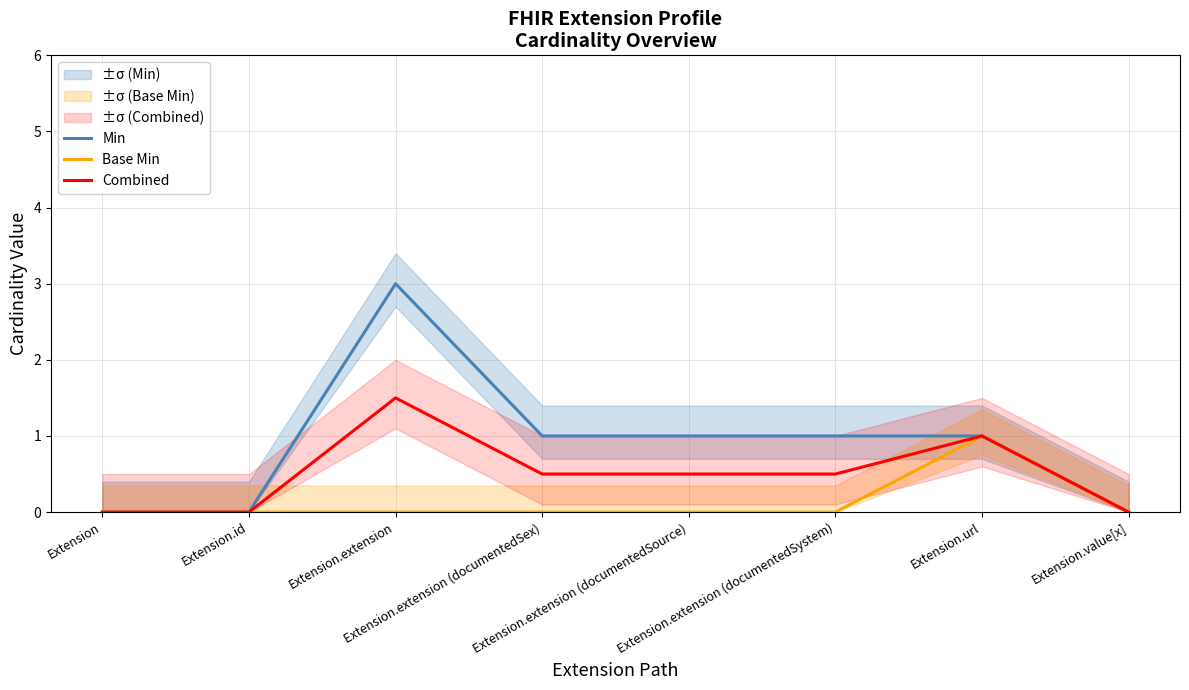

True or false: Base Min and Combined intersect in this chart.

False